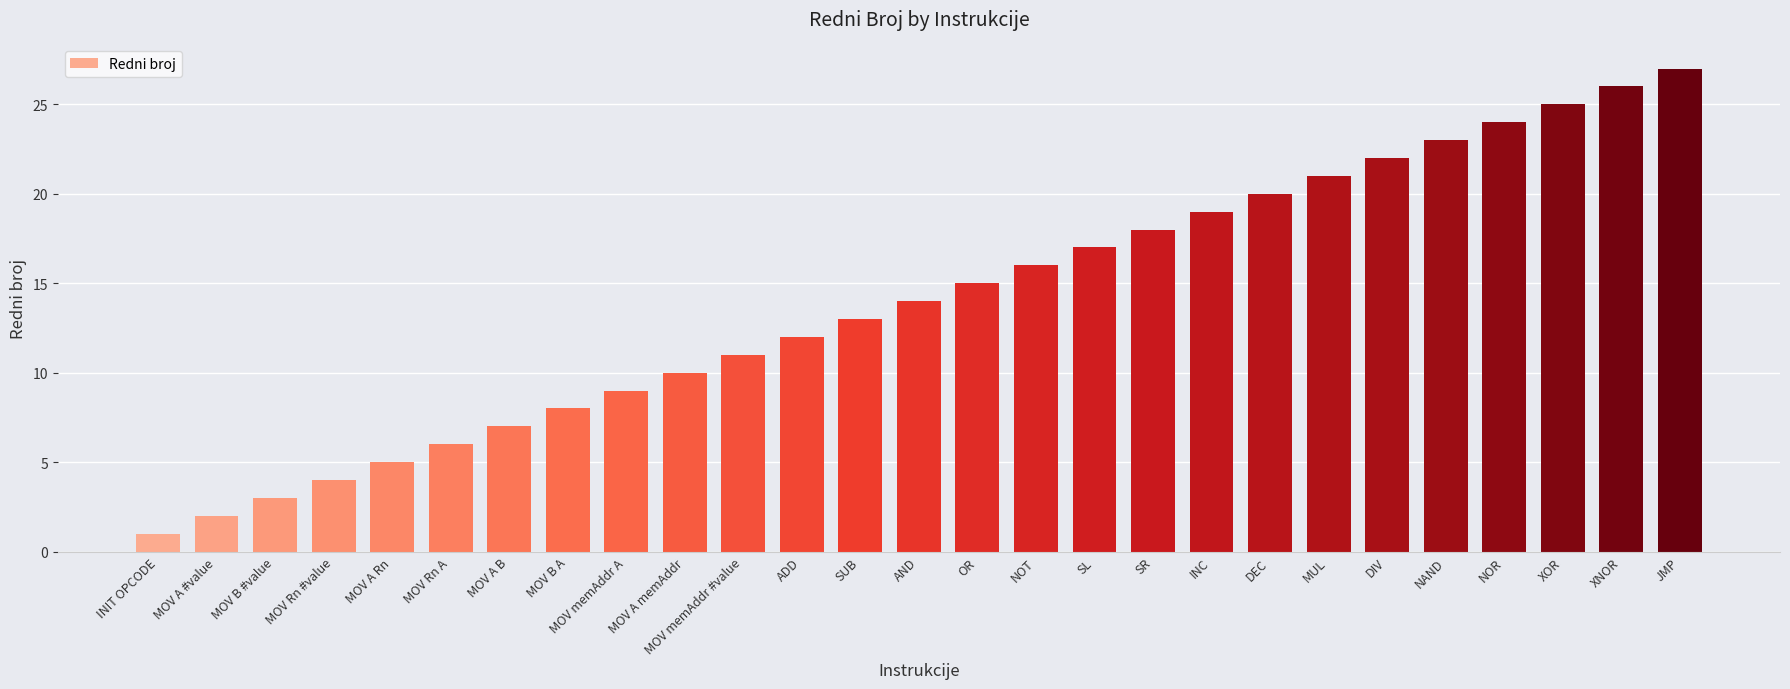

What is the difference between the maximum and second lowest values?

25